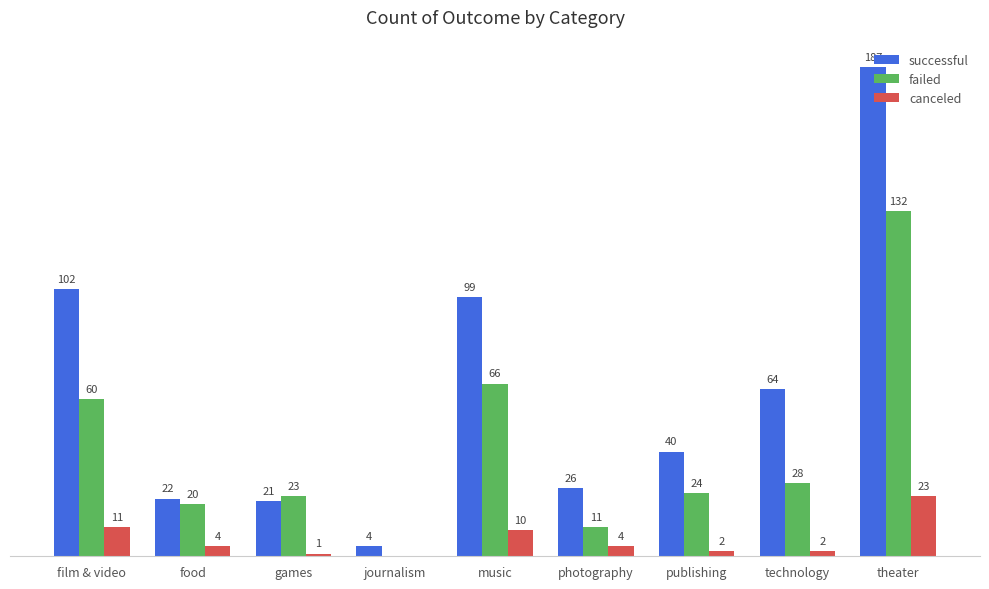

Which series changed the most between film & video and music?

failed